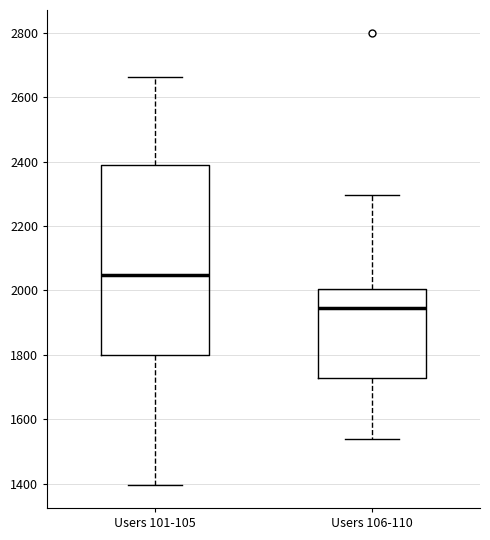

Where does the upper whisker of the box for Users 106-110 end on the y-axis? The values are not printed on the chart, so give them approximately, as read against the axis.

2300